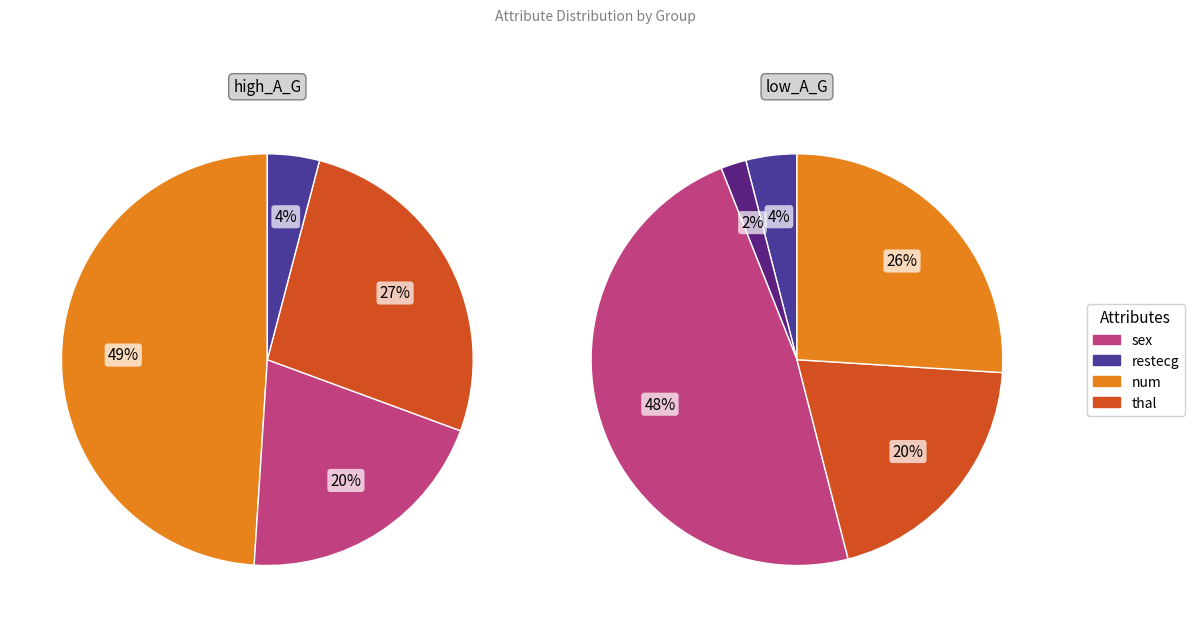

Which category has the biggest portion of the pie?

sex